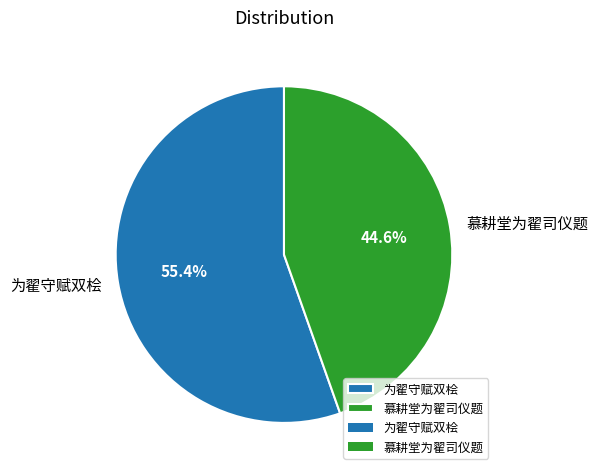

What percentage do 慕耕堂为翟司仪题 and 为翟守赋双桧 together represent?

100.0%